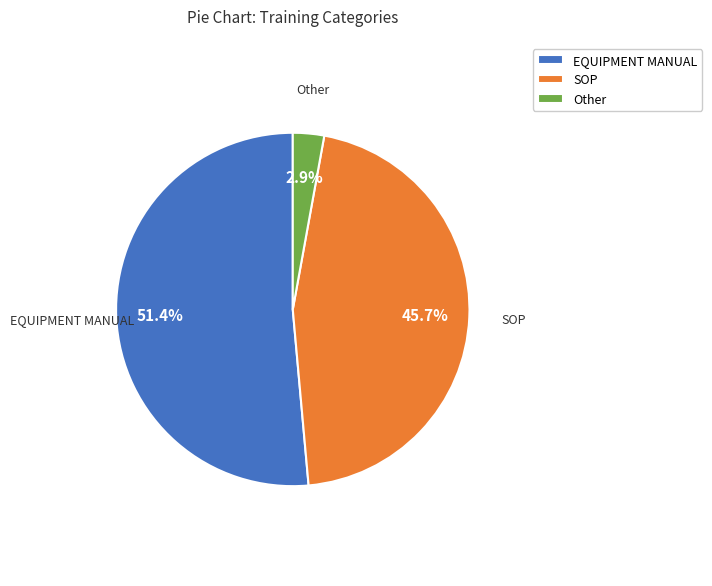

To the nearest percent, what is the combined percentage of EQUIPMENT MANUAL and SOP?

97%